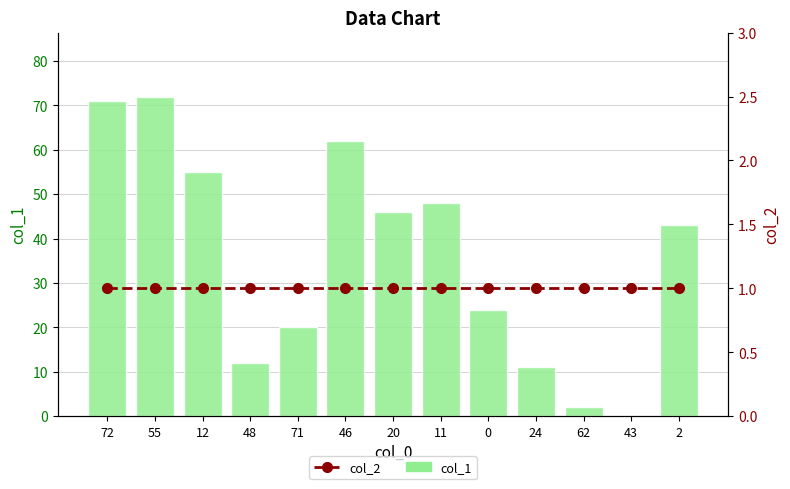

What is the label of the 12th bar from the left?

43